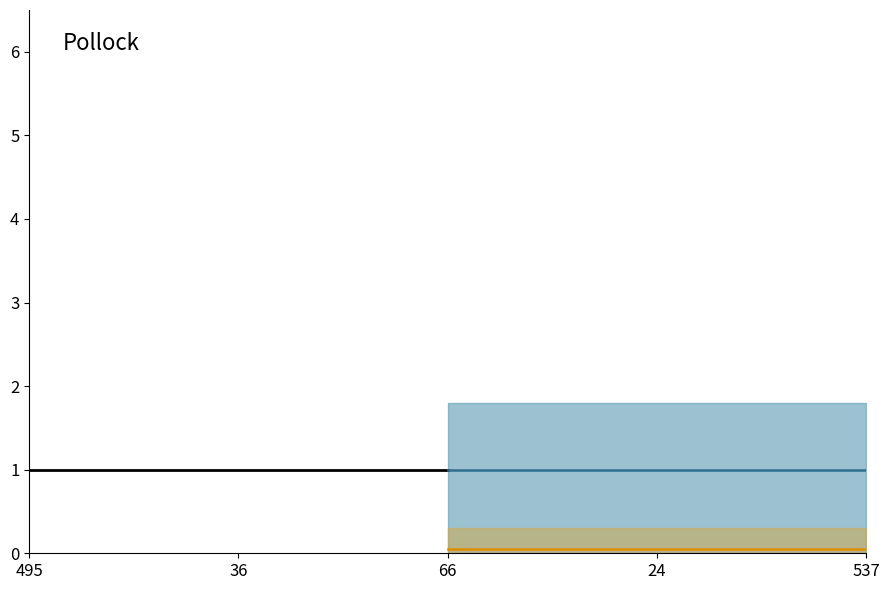

What is the total value across all series at 495?

2.0